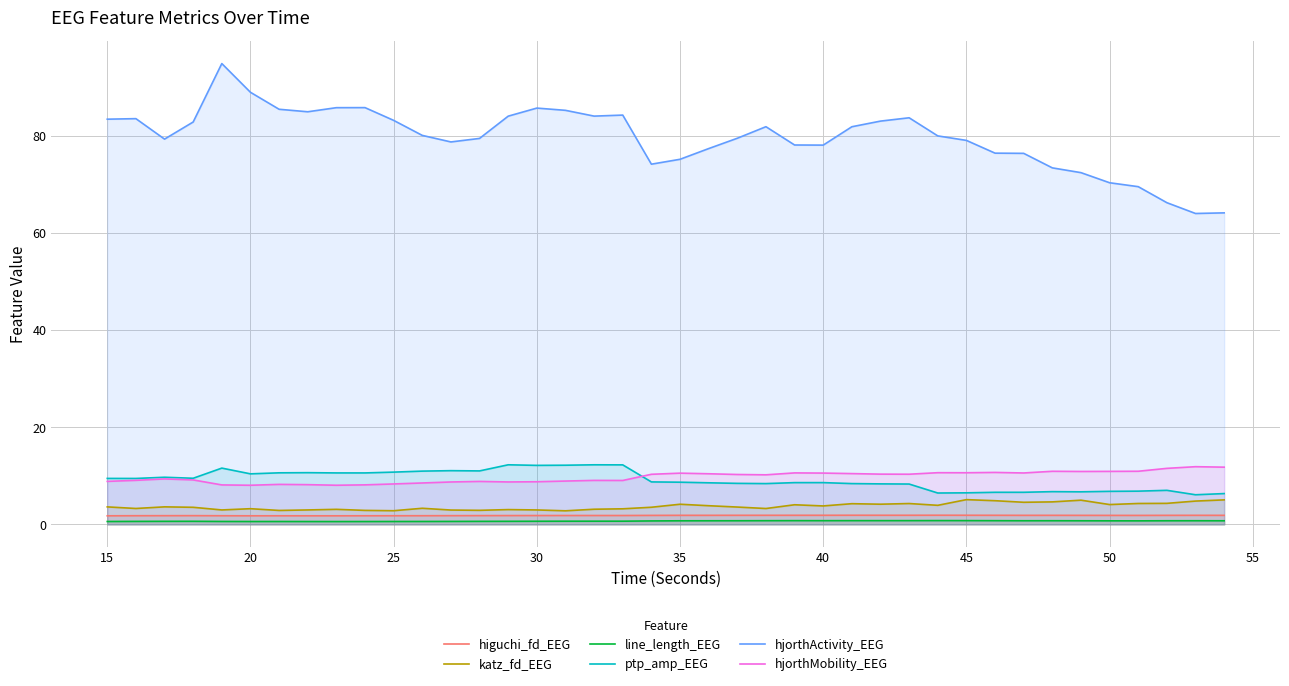

True or false: katz_fd_EEG and line_length_EEG intersect in this chart.

False